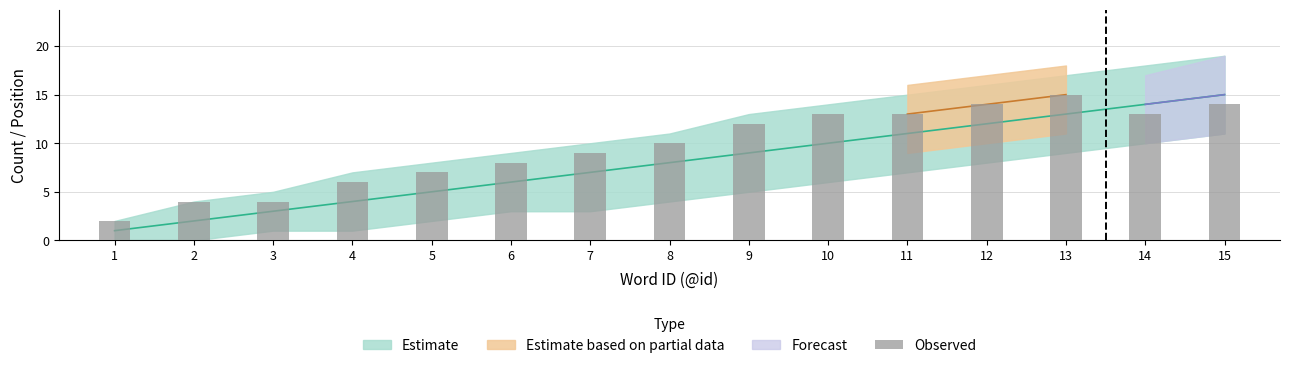

Does the chart contain any negative values?

No